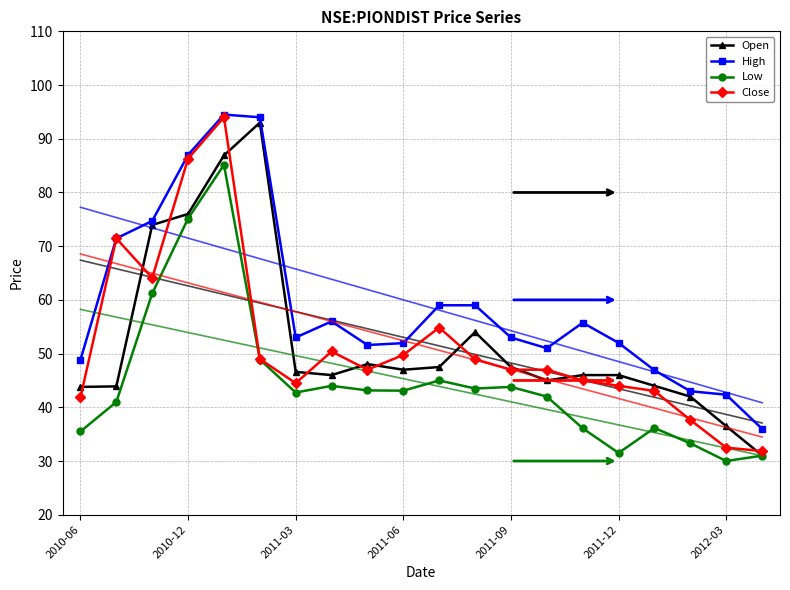

Does the chart have visible grid lines?

Yes